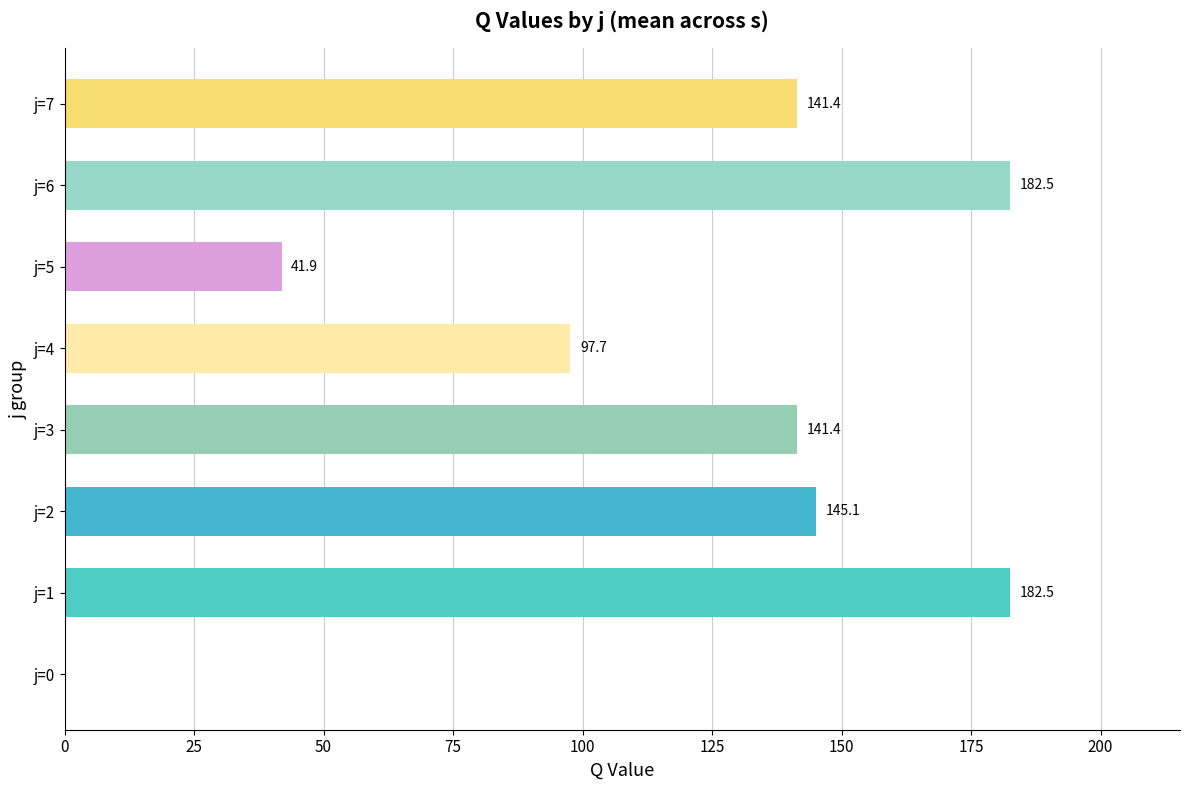

Reading bottom to top, transcribe all the data shown in this chart.

j=0=0.0	j=1=182.5	j=2=145.1	j=3=141.4	j=4=97.7	j=5=41.9	j=6=182.5	j=7=141.4